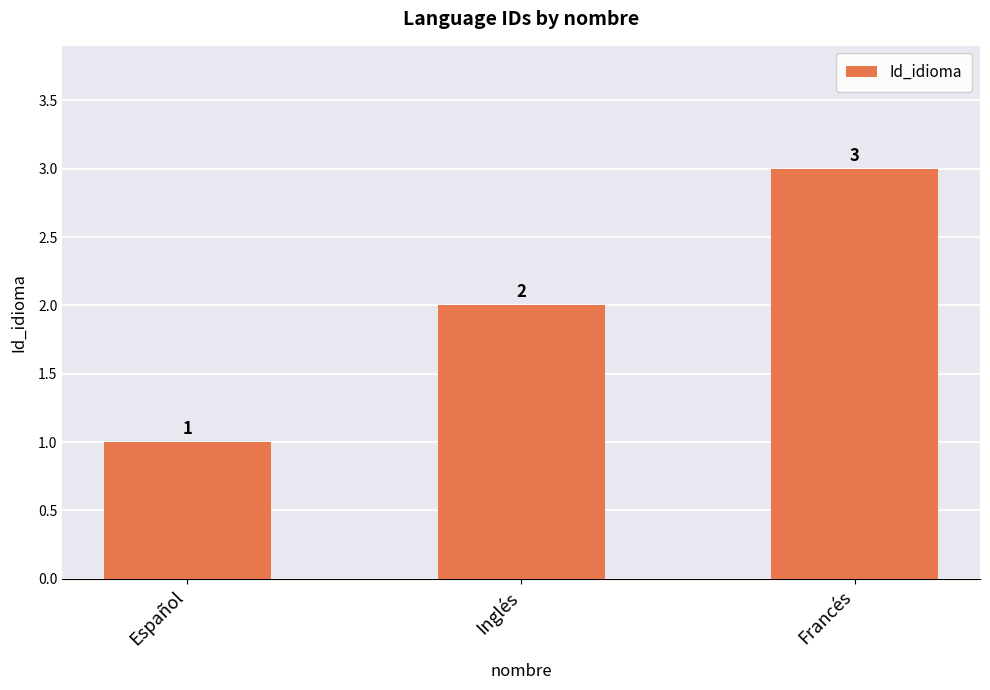

Which label corresponds to the largest value in the chart?

Francés